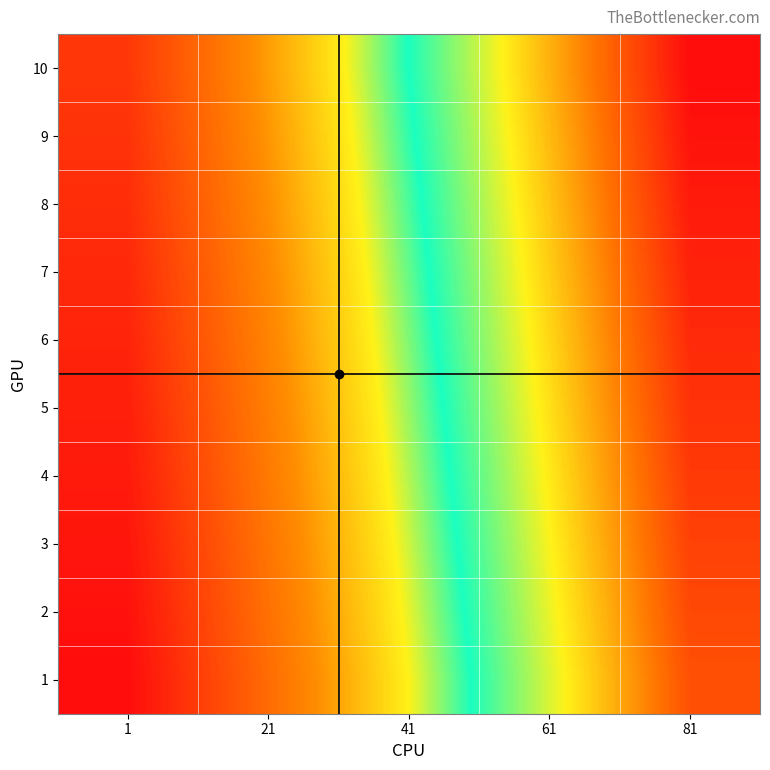

List the series in order of their peak value, highest first.

10, 9, 8, 7, 6, 5, 4, 3, 2, 1